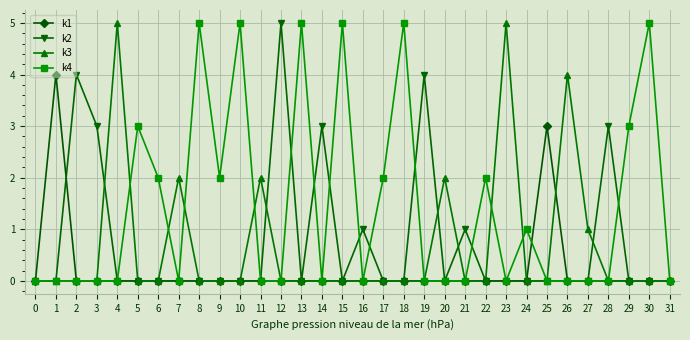

What is the total value across all series at 12?

5